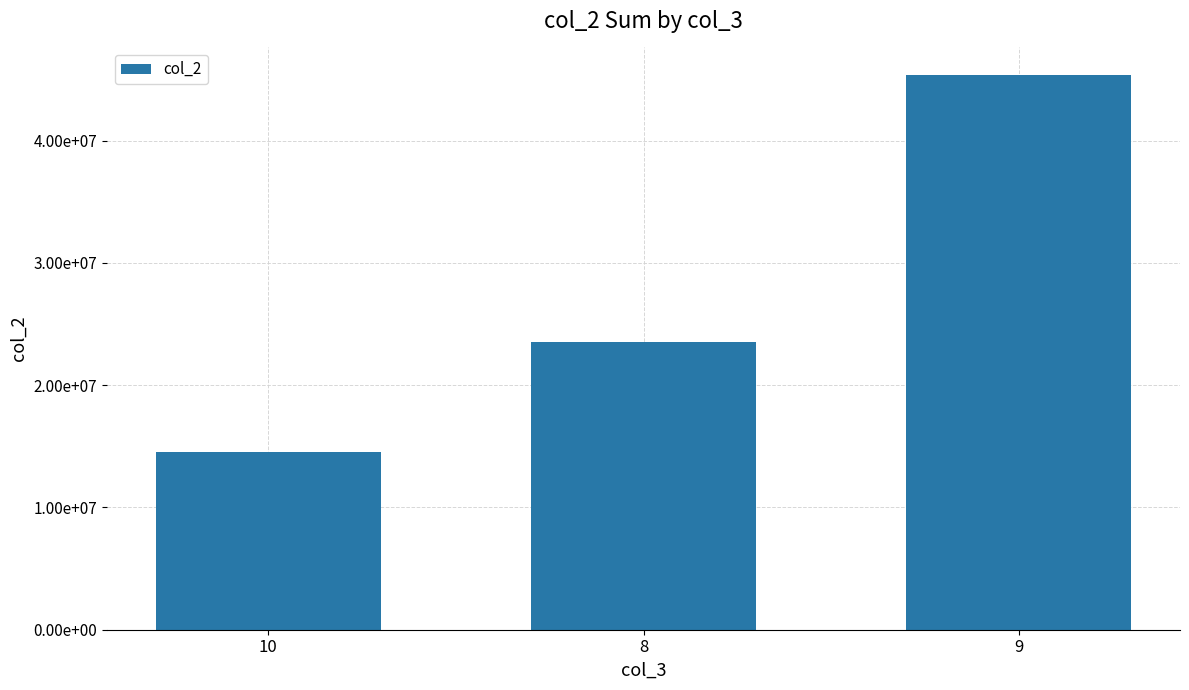

Reading left to right, extract all data points from this chart.

10=14524435	8=23506365	9=45344498